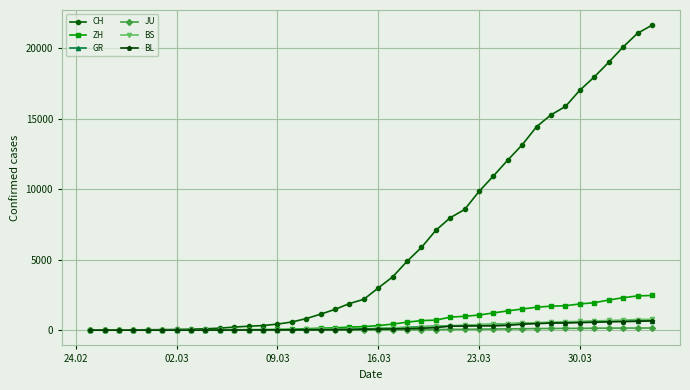

How many data points in JU are less than 25?

20